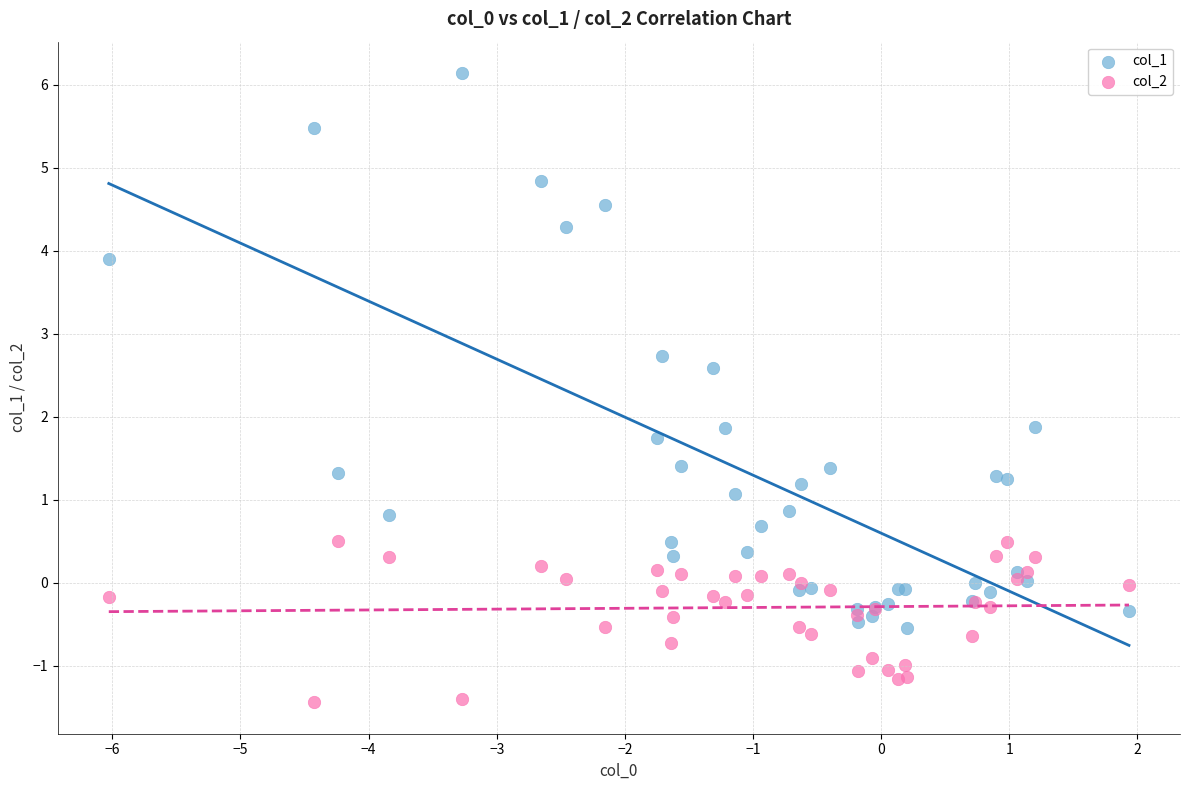

Which series contains the highest Y value?

col_1